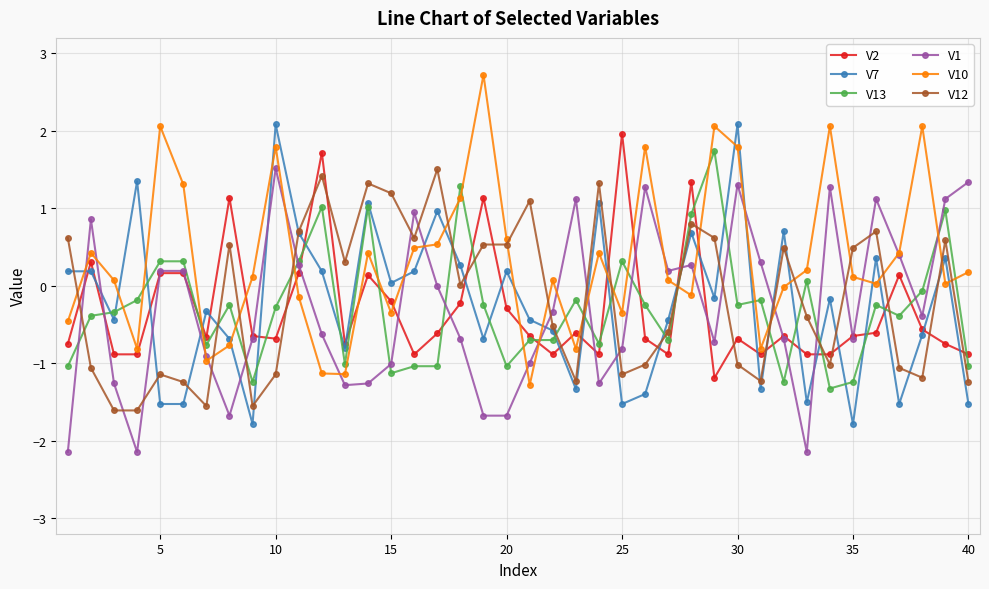

How many lines are shown in the chart?

6